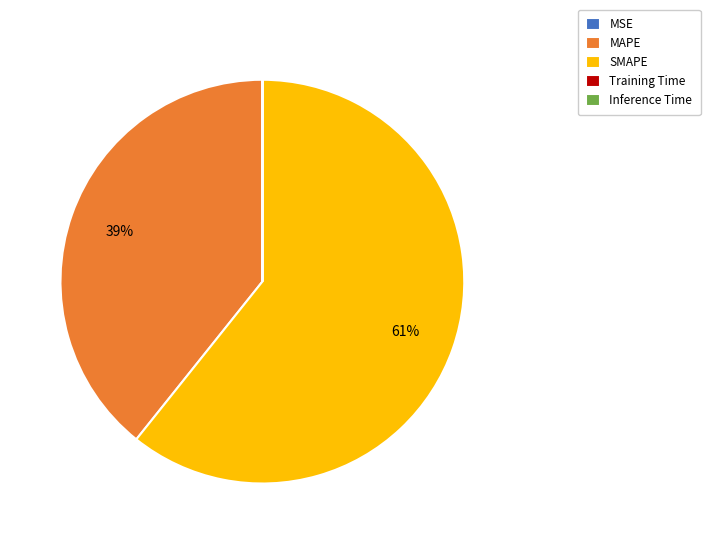

To the nearest percent, what is the difference between the largest and smallest slice percentages?

61%